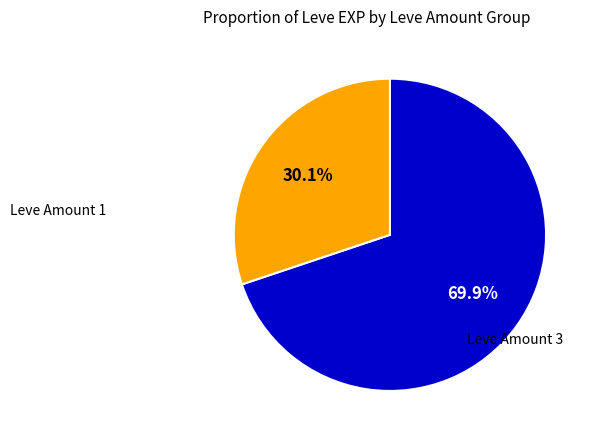

Does any single category account for the majority?

Yes